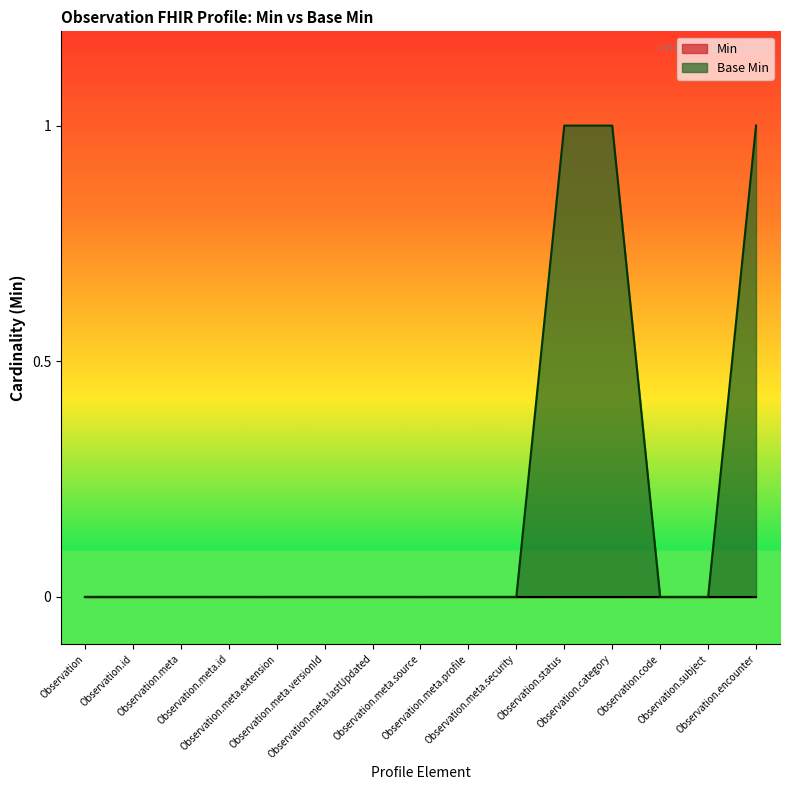

At which category does the chart reach its minimum across all series?

Observation